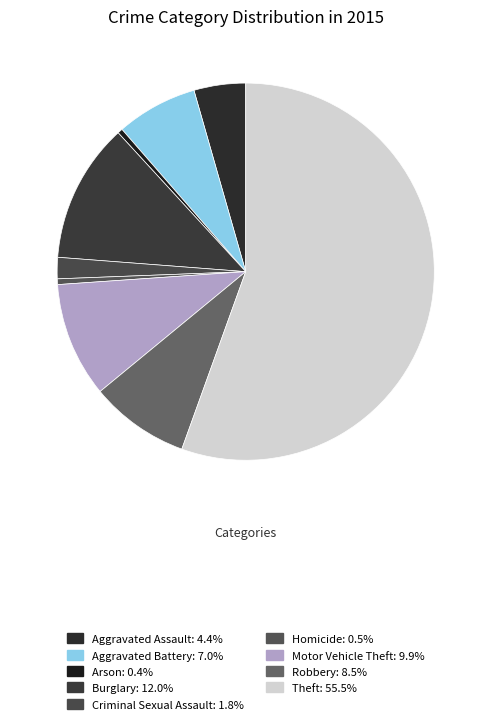

The Criminal Sexual Assault slice represents 2% of the pie. True or false?

True